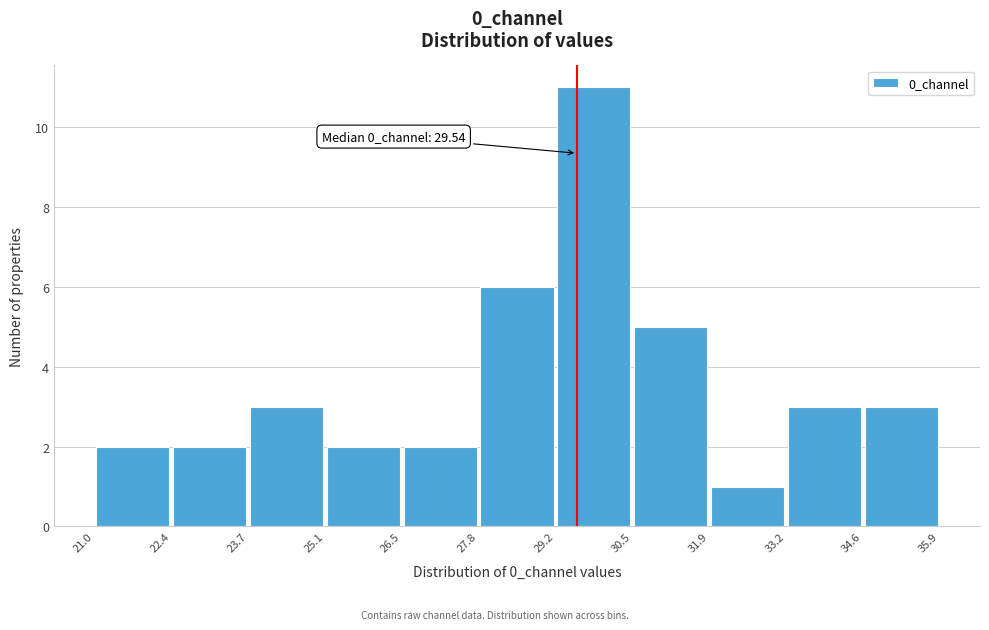

Which range on the x-axis has the tallest bar?

29.2 to 30.5